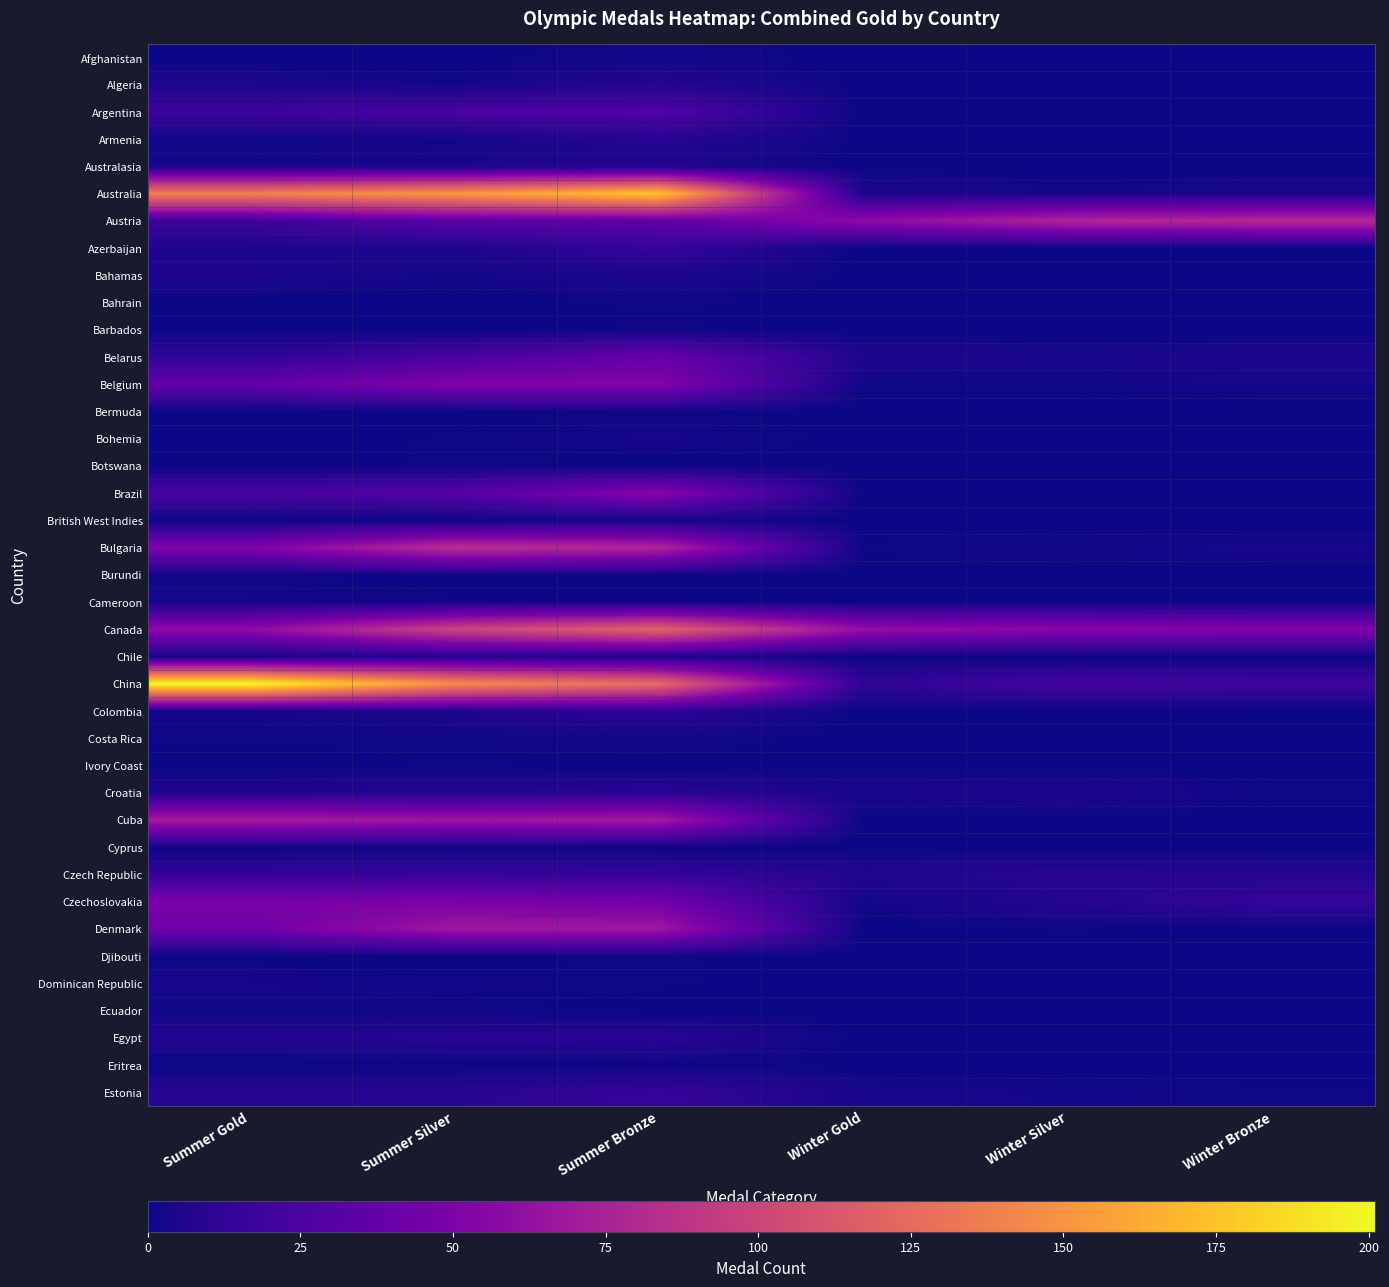

At how many categories does at least one series exceed 62?

5